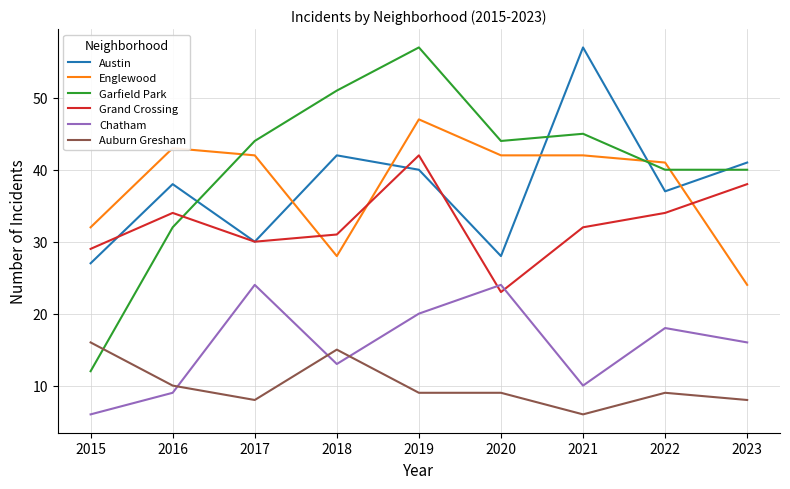

True or false: Chatham and Garfield Park intersect in this chart.

False